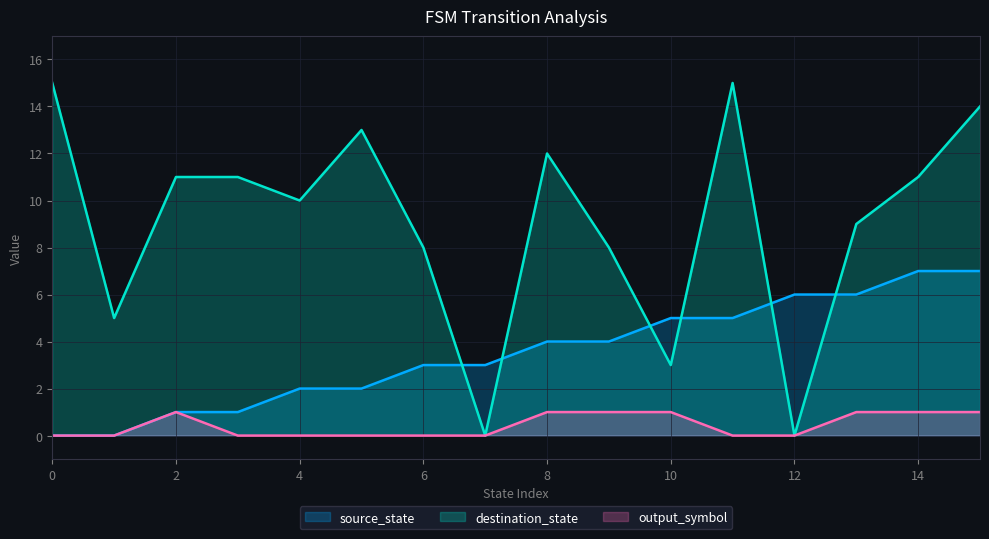

What is the highest value of the source_state series?

7